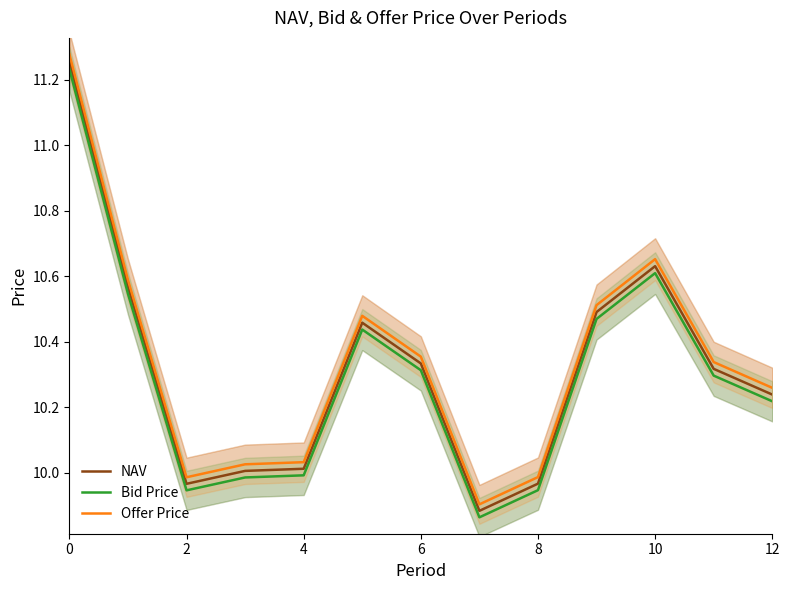

At how many categories does at least one series exceed 10?

10